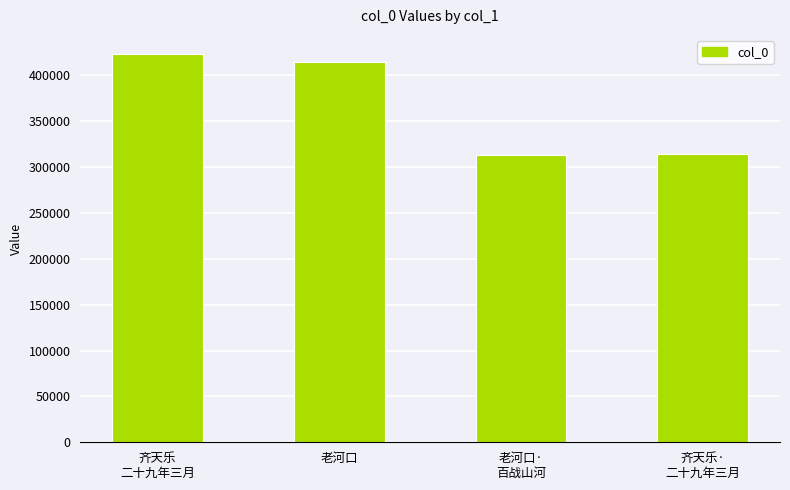

The chart shows a value of 422753 at 齐天乐
二十九年三月. True or false?

True